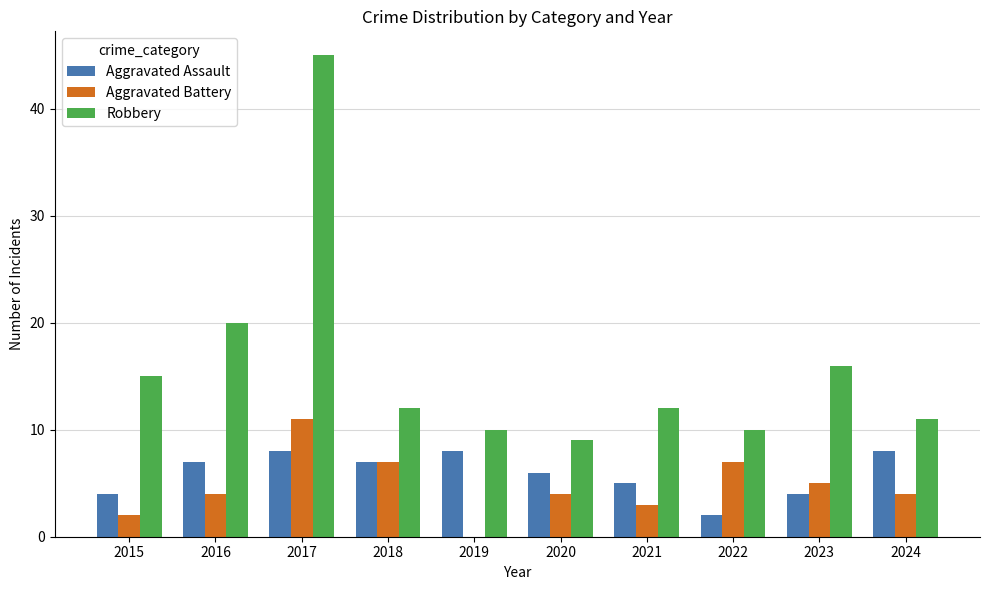

What is the difference between the Robbery values at 2019 and 2021?

2